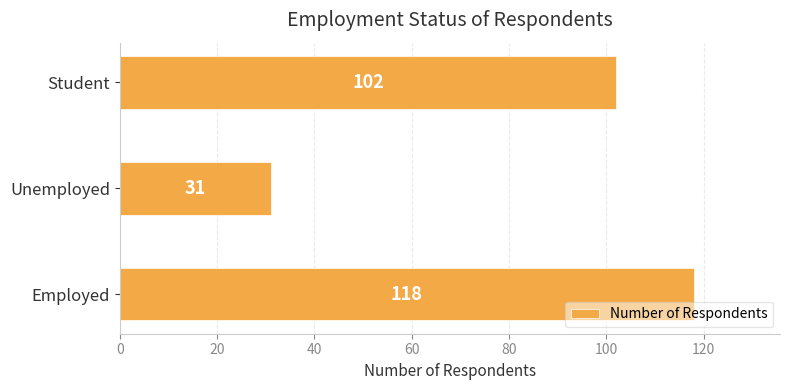

The value at Employed is 118. True or false?

True